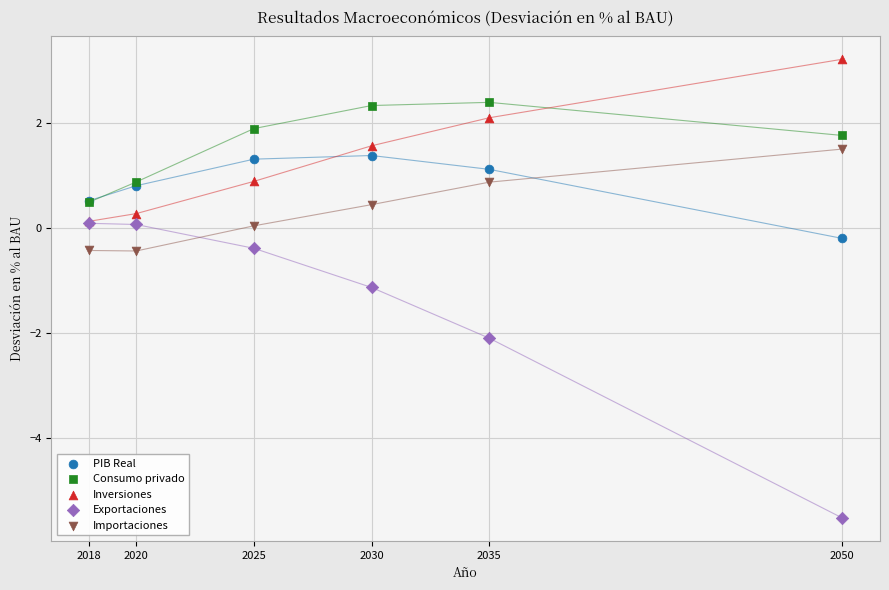

Across all series, what Y value is closest to -1?

-1.1